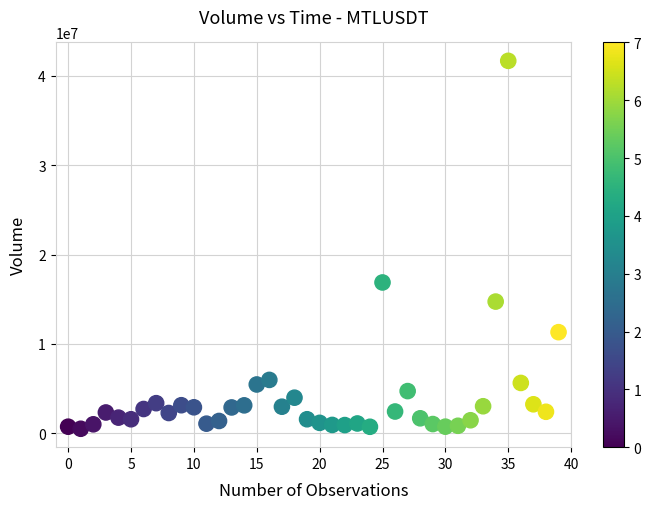

What is the range of Y values (max minus min)?

41203518.8